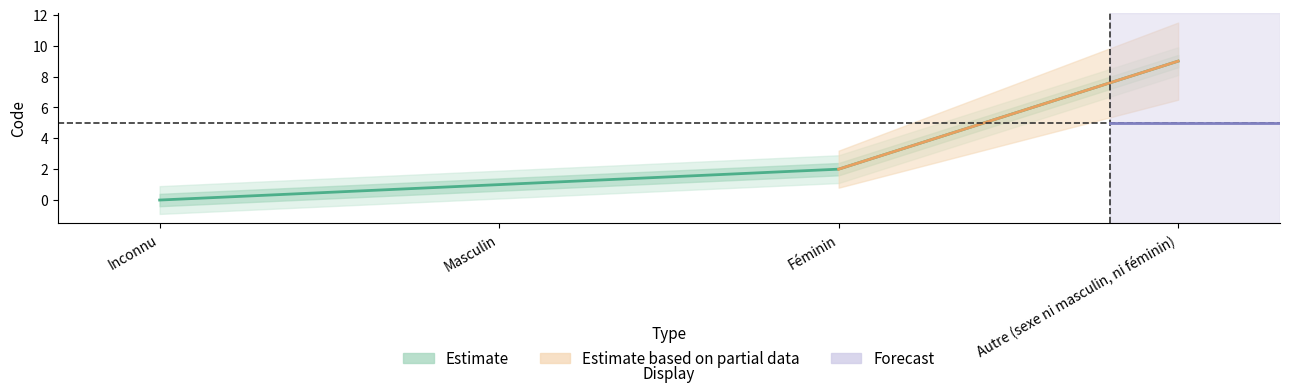

True or false: there are more than 0 points higher than both neighbors.

False